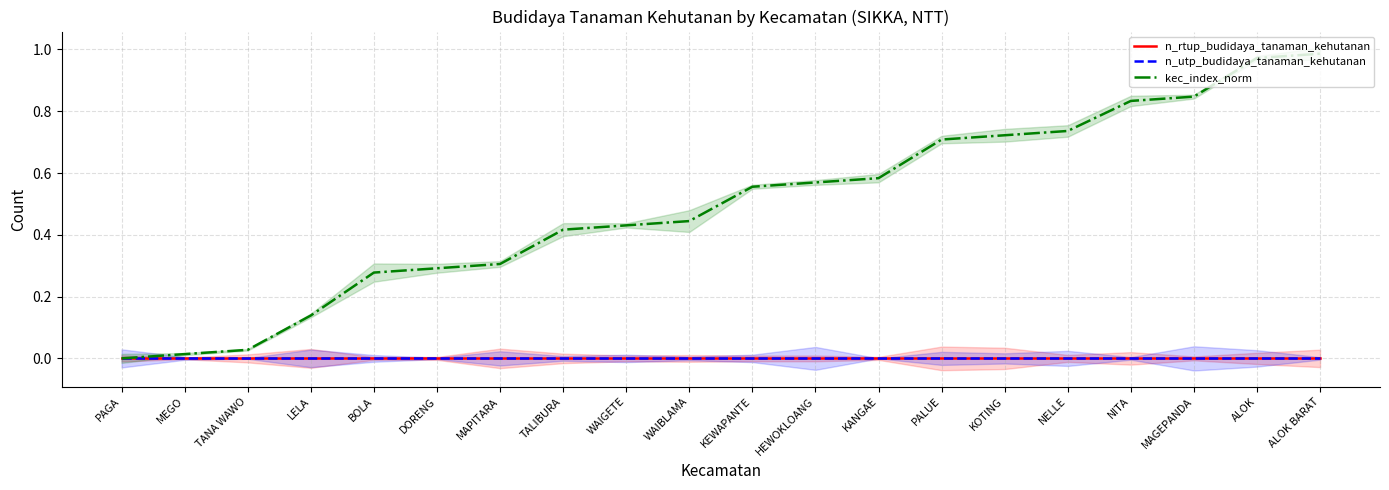

True or false: n_utp_budidaya_tanaman_kehutanan and n_rtup_budidaya_tanaman_kehutanan intersect in this chart.

False